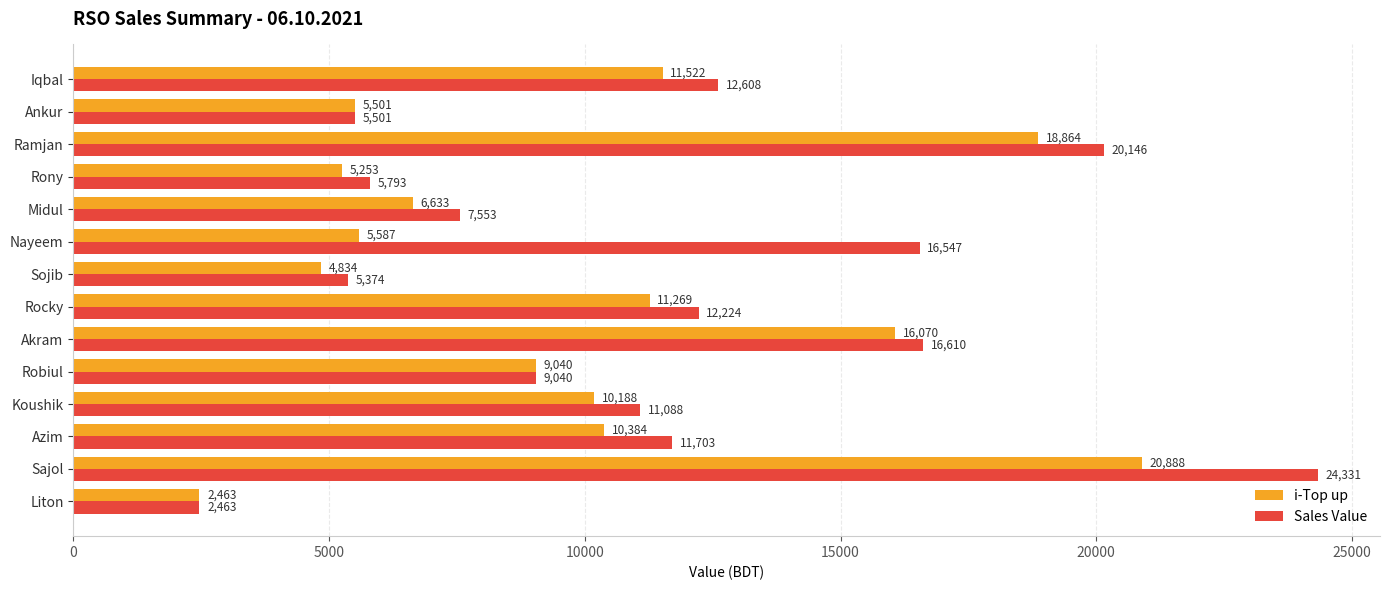

At which category is the sum across all series the highest?

Sajol